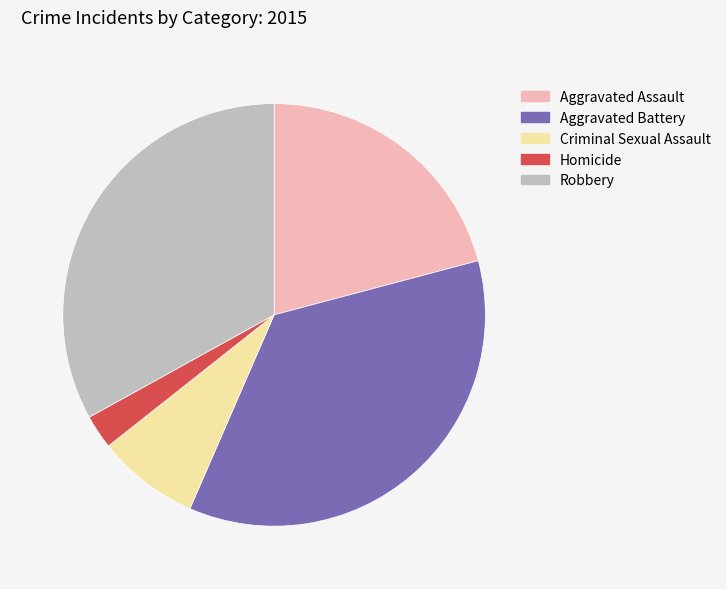

Is it true that Homicide is 3% of the pie?

True